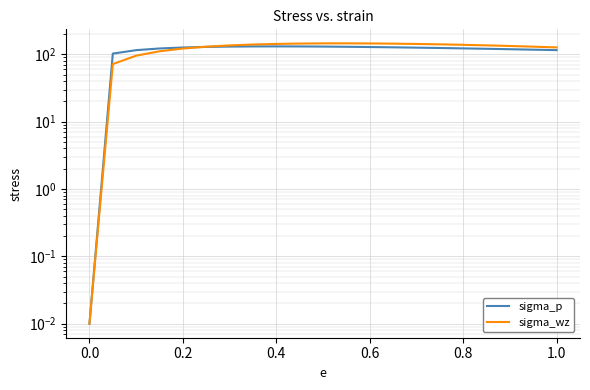

After their last crossing, which series has the higher values: sigma_wz or sigma_p?

sigma_wz